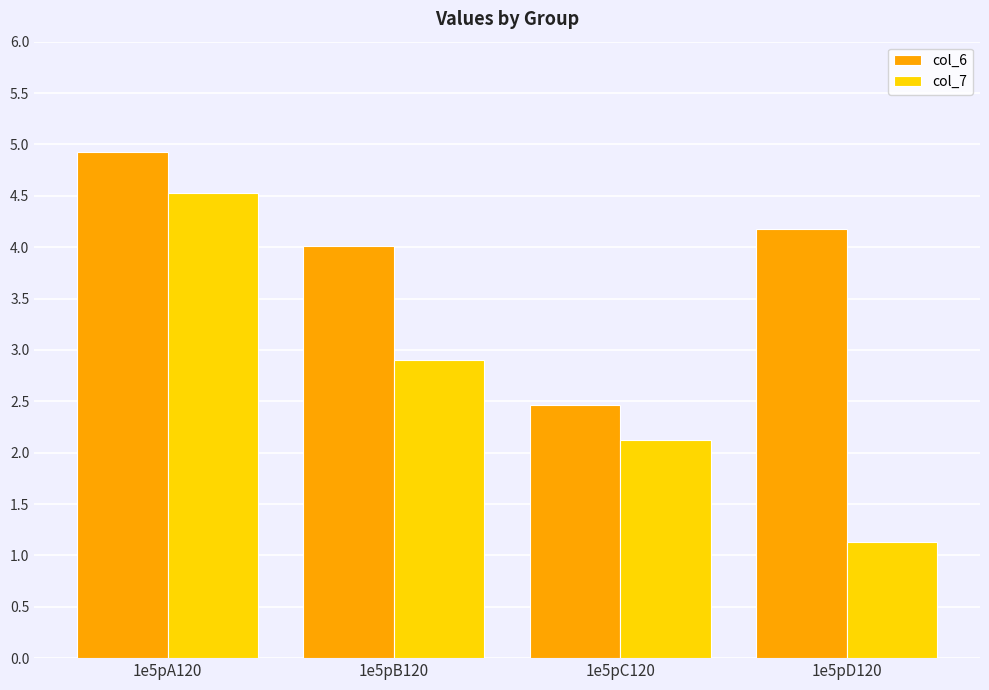

What is the sum of the col_7 values at 1e5pD120 and 1e5pC120?

3.3